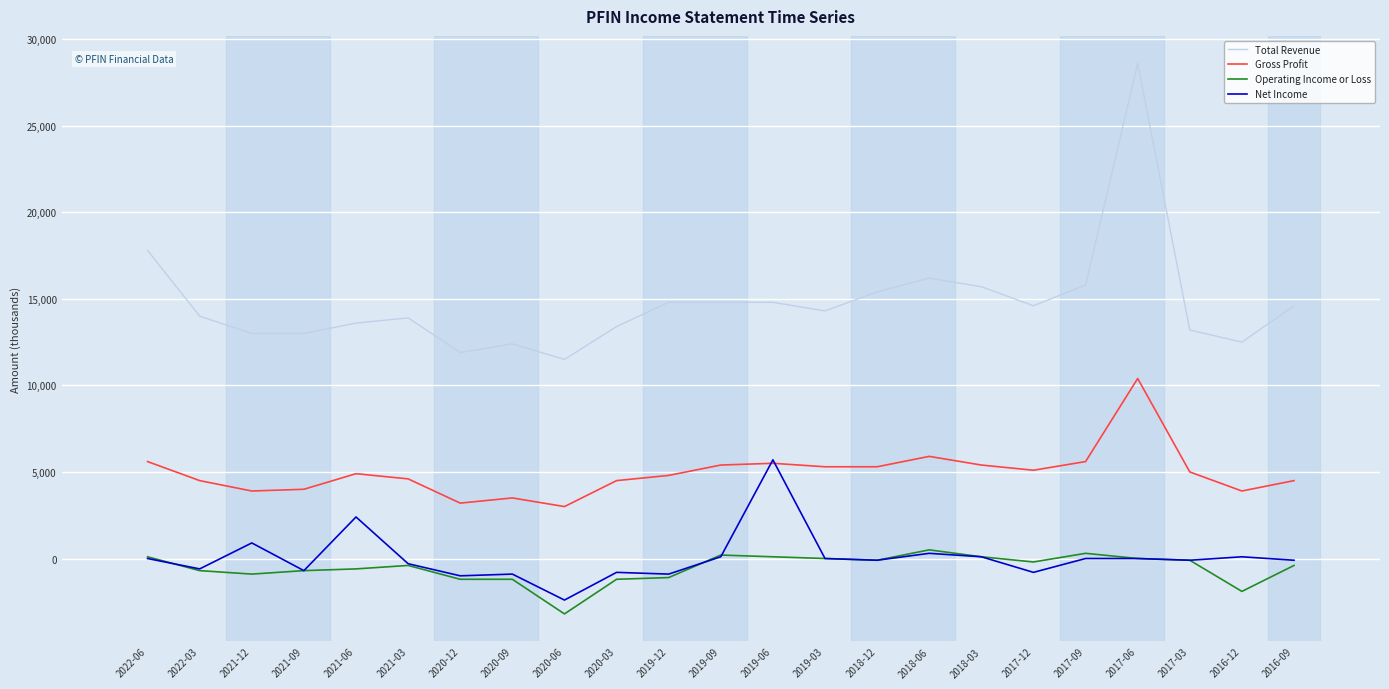

Which series has the largest range (max minus min)?

Total Revenue